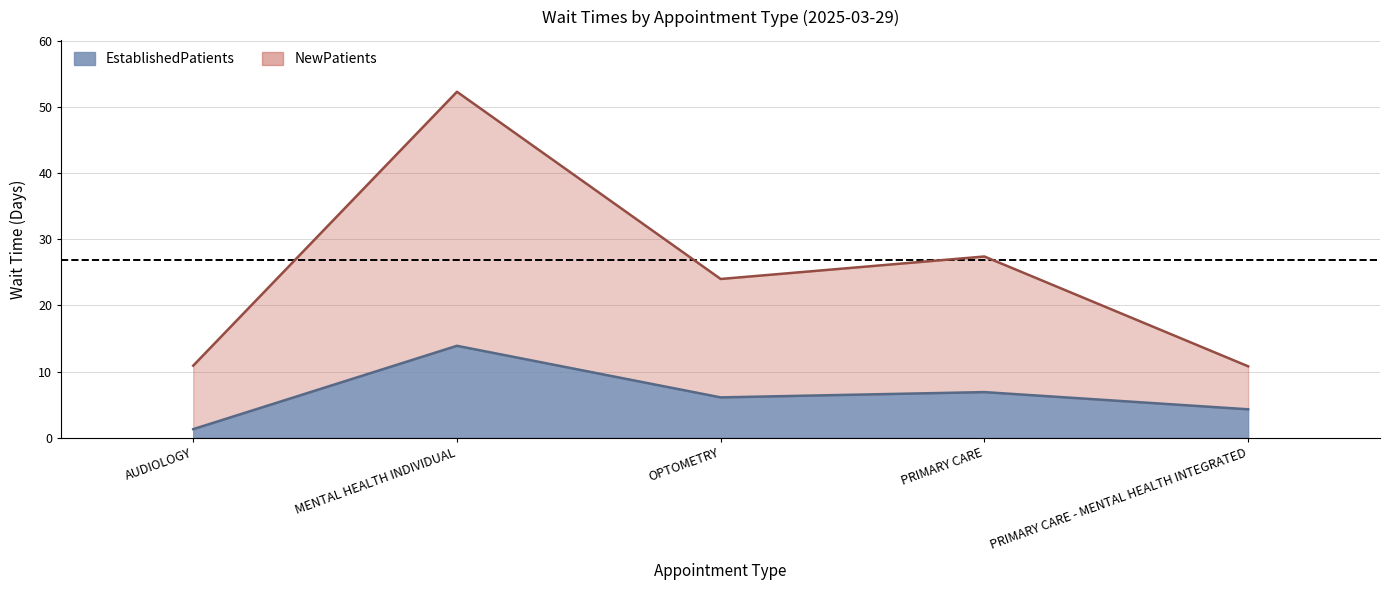

What is the label of the 5th point from the left?

PRIMARY CARE - MENTAL HEALTH INTEGRATED